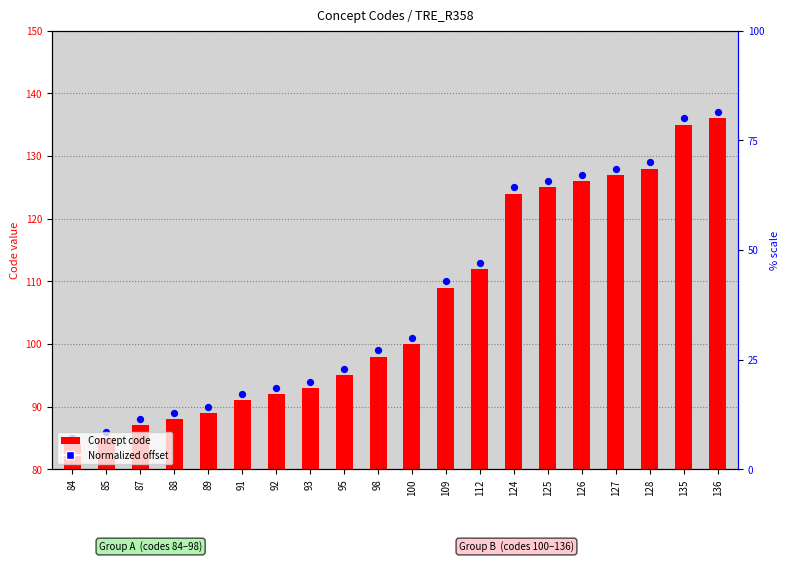

At which category is the sum across all series the highest?

136